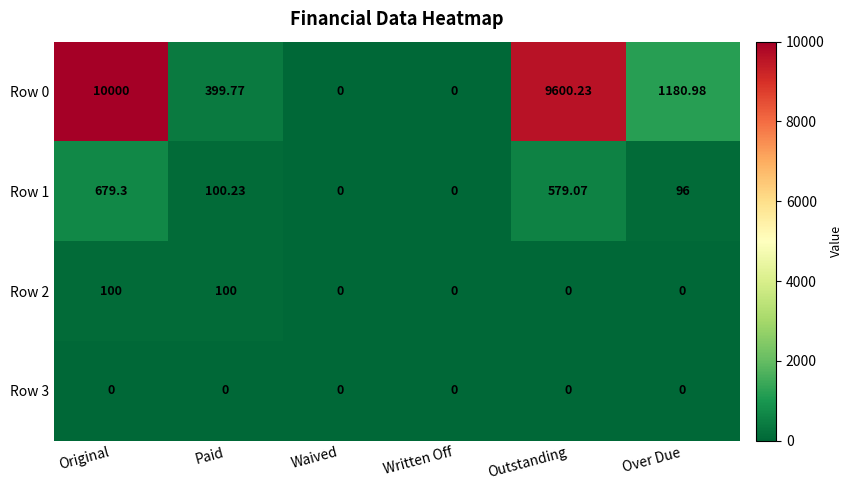

How many data points in Row 1 are less than 100?

3